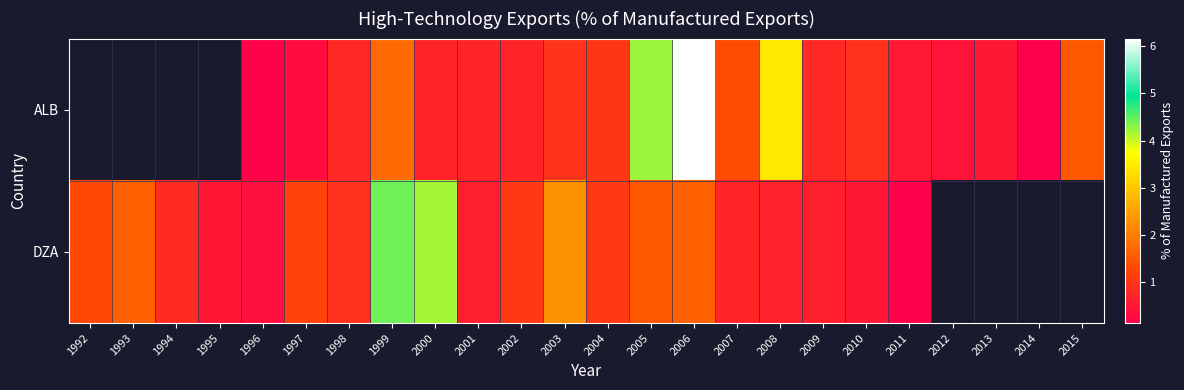

Where is DZA nearest to the value 2?

2003